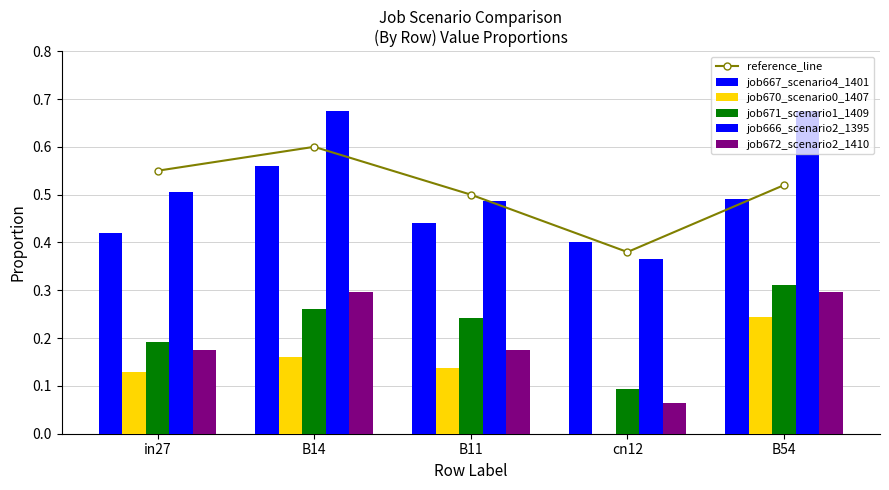

Which series has the largest range (max minus min)?

job666_scenario2_1395